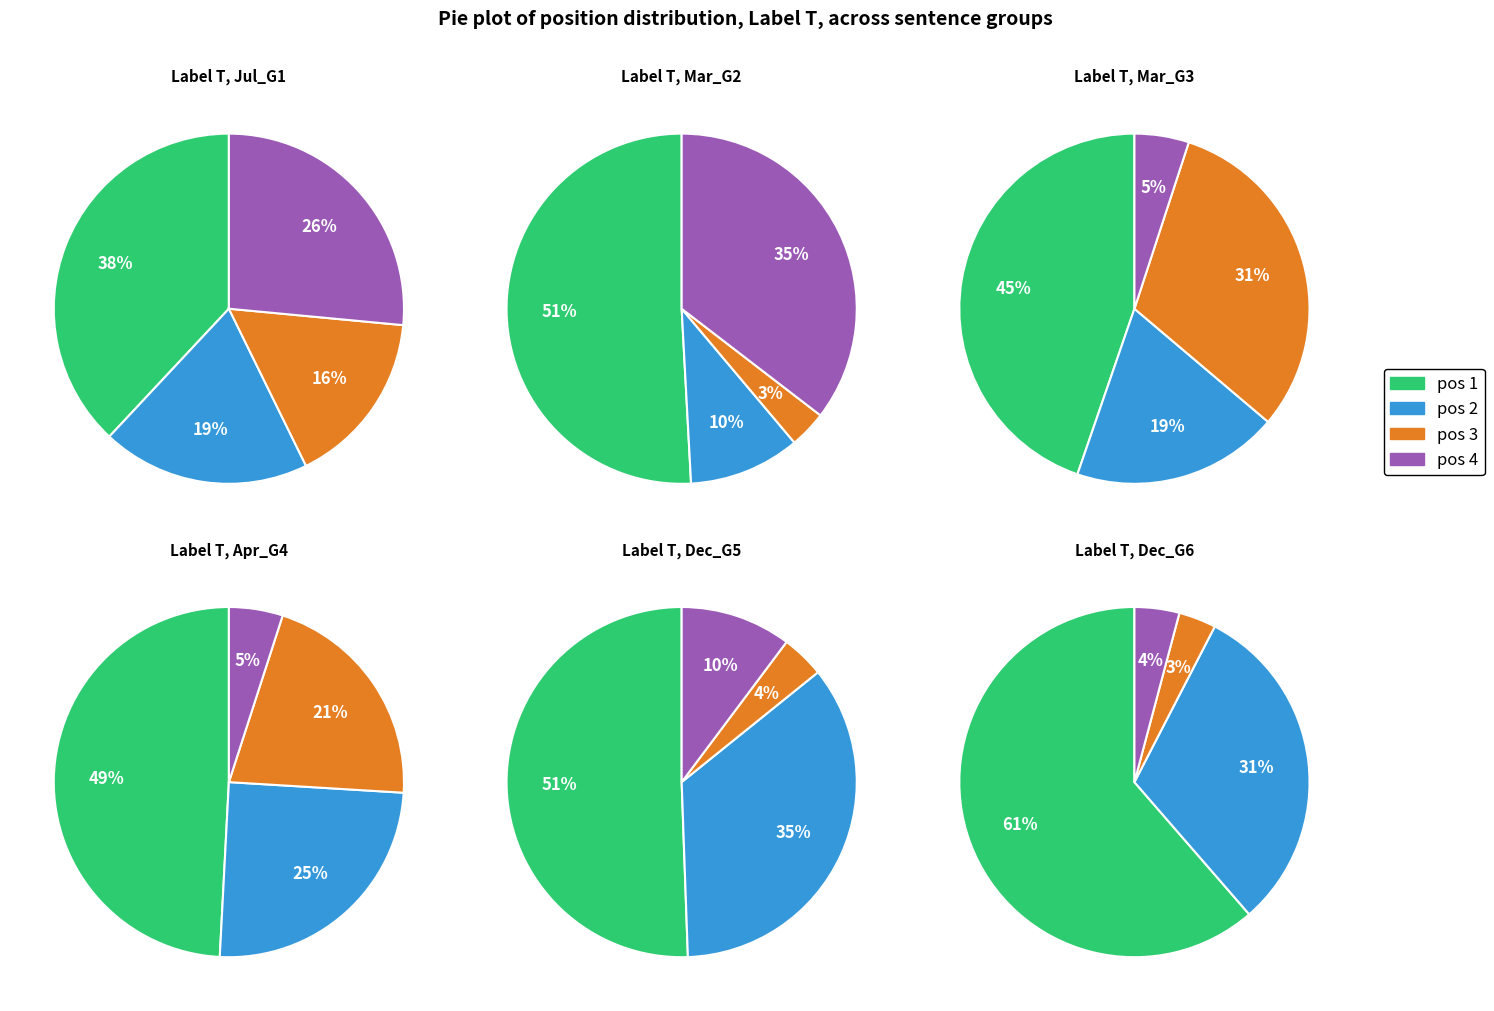

The position_6 slice represents 1% of the pie. True or false?

False